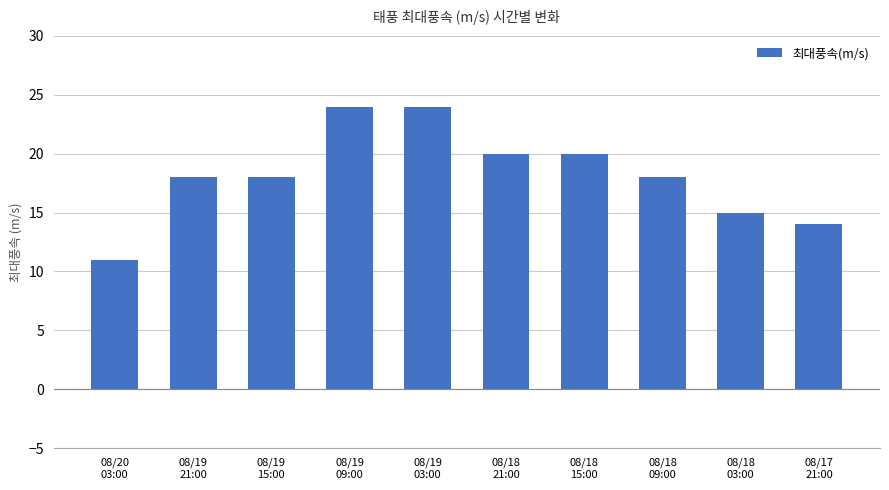

Reading left to right, list all the values displayed in this chart.

08/20
03:00=11	08/19
21:00=18	08/19
15:00=18	08/19
09:00=24	08/19
03:00=24	08/18
21:00=20	08/18
15:00=20	08/18
09:00=18	08/18
03:00=15	08/17
21:00=14